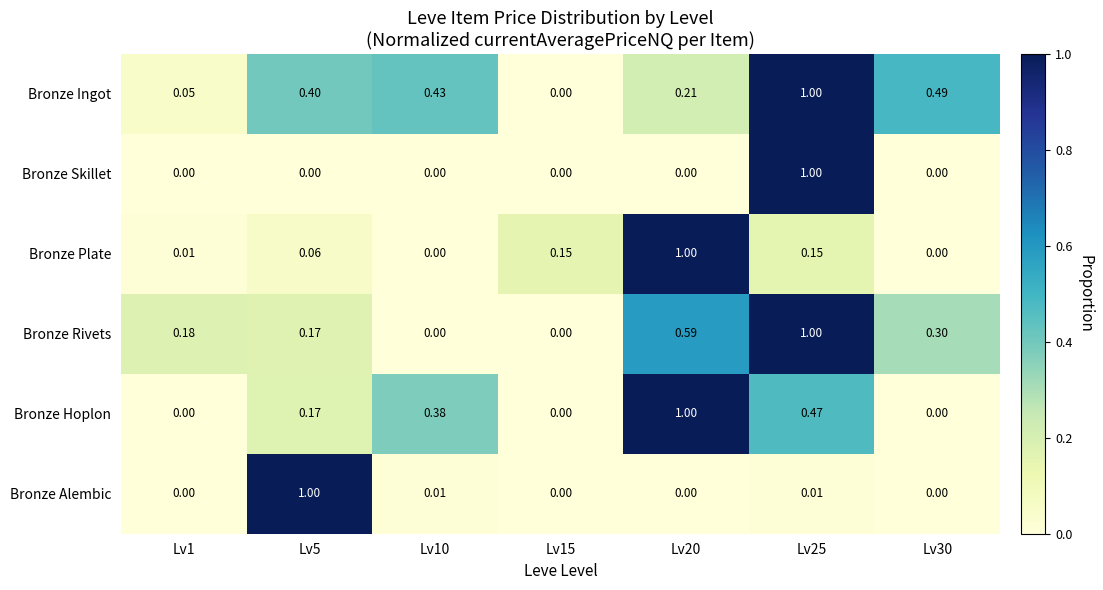

Which series changed the most between Lv1 and Lv15?

Bronze Rivets